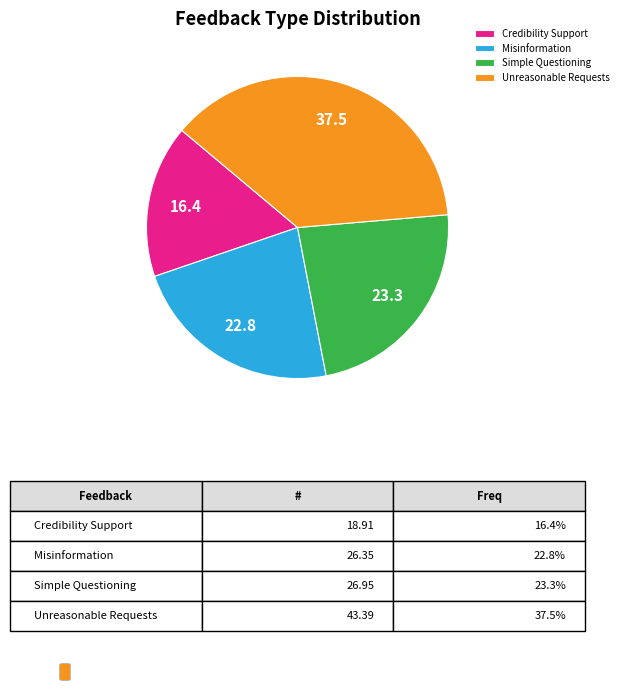

Which has a higher value, Unreasonable Requests or Credibility Support?

Unreasonable Requests